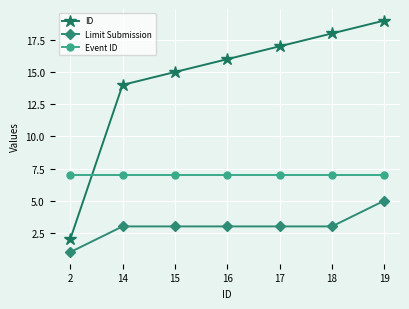

At which label does ID reach its minimum?

2